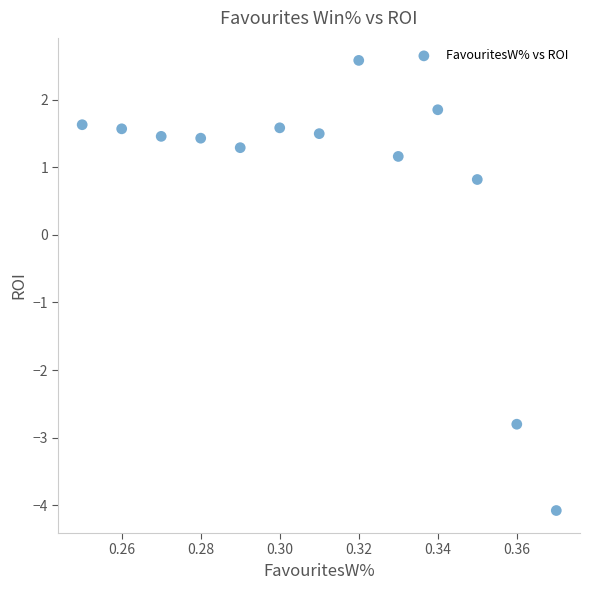

What Y value in the scatter plot is closest to 0?

0.8